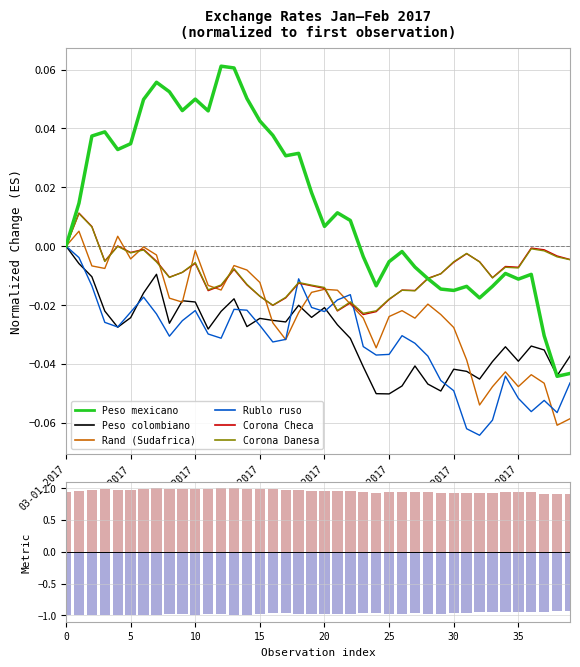

What position from the left is 16-01-2017?

10